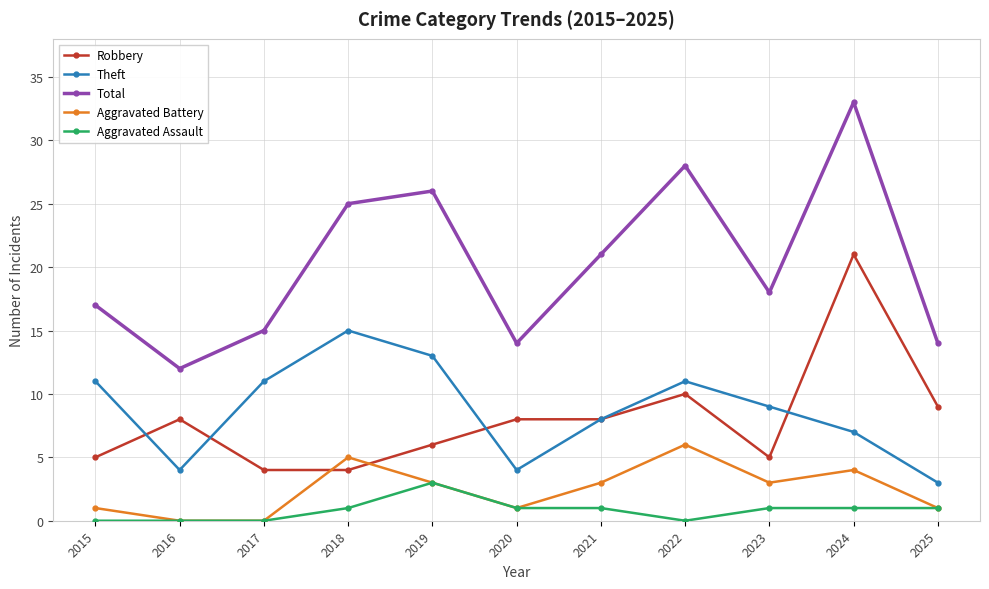

Reading left to right, extract all data points from this chart.

Robbery: 5	8	4	4	6	8	8	10	5	21	9
Theft: 11	4	11	15	13	4	8	11	9	7	3
Total: 17	12	15	25	26	14	21	28	18	33	14
Aggravated Battery: 1	0	0	5	3	1	3	6	3	4	1
Aggravated Assault: 0	0	0	1	3	1	1	0	1	1	1